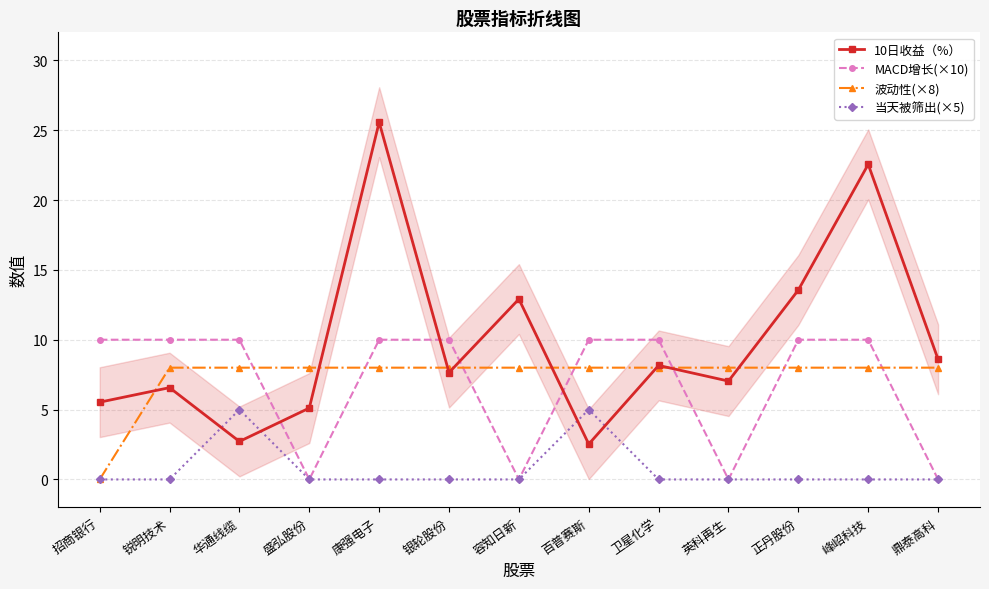

Which series ends up on top after the final intersection of MACD增长(×10) and 10日收益（%）?

10日收益（%）